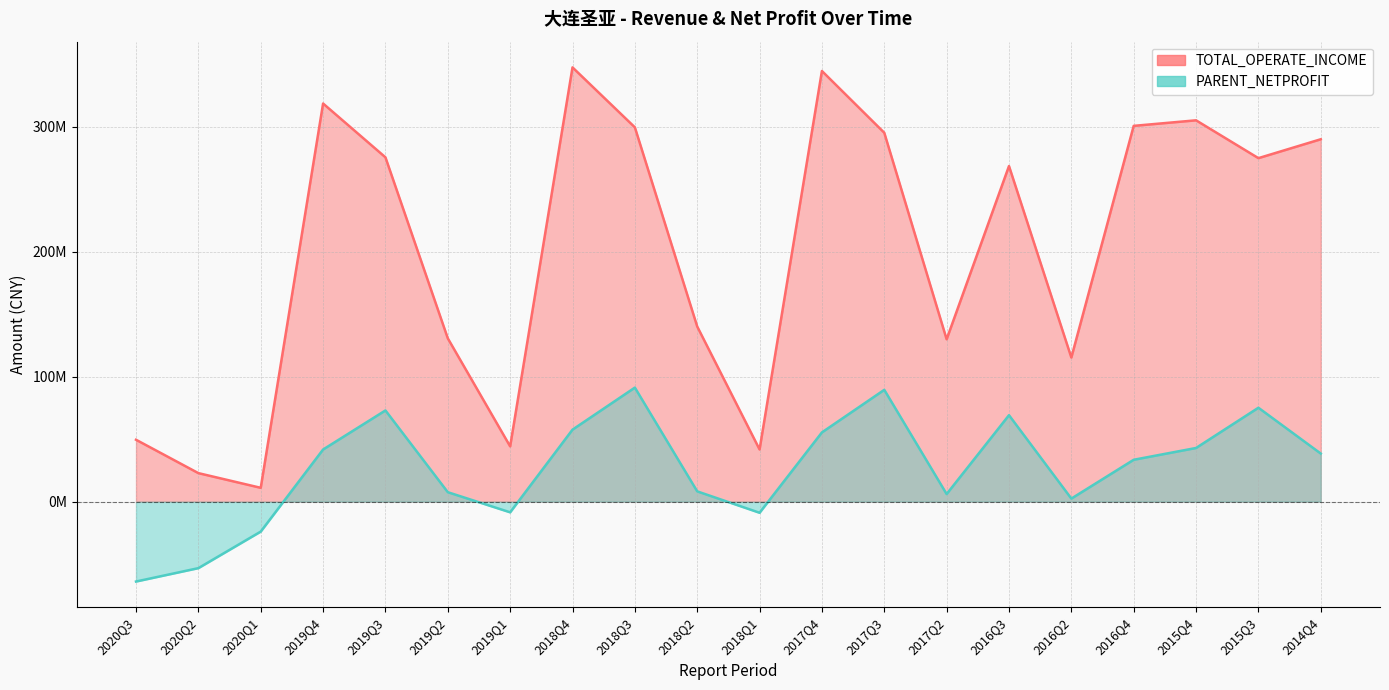

True or false: TOTAL_OPERATE_INCOME and PARENT_NETPROFIT intersect in this chart.

False